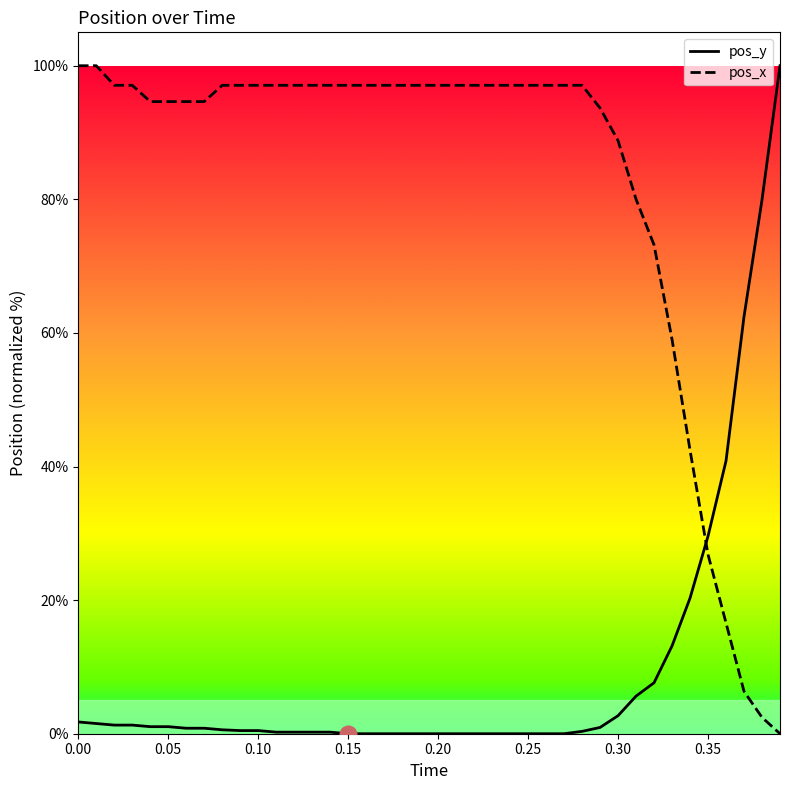

What is the sum of all pos_y values?

375.6